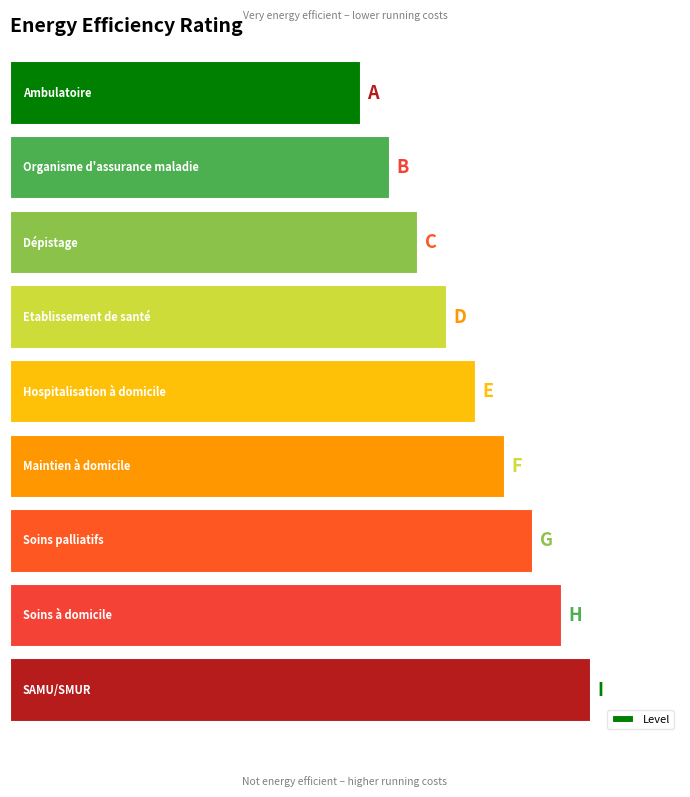

Does the chart contain any negative values?

No